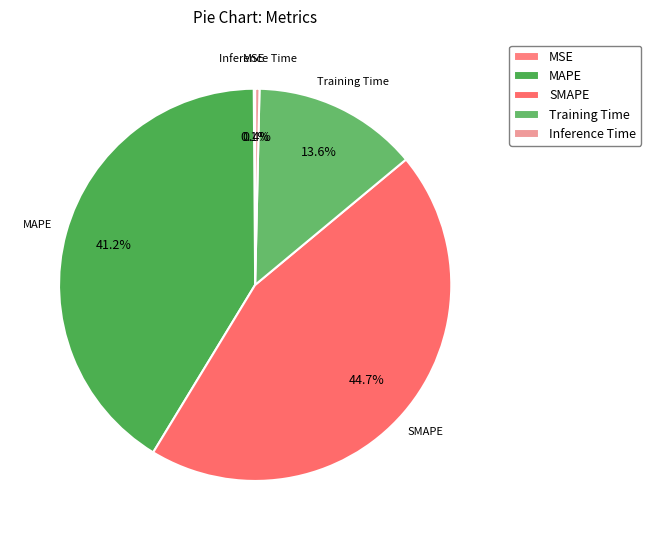

Which category has the biggest portion of the pie?

SMAPE